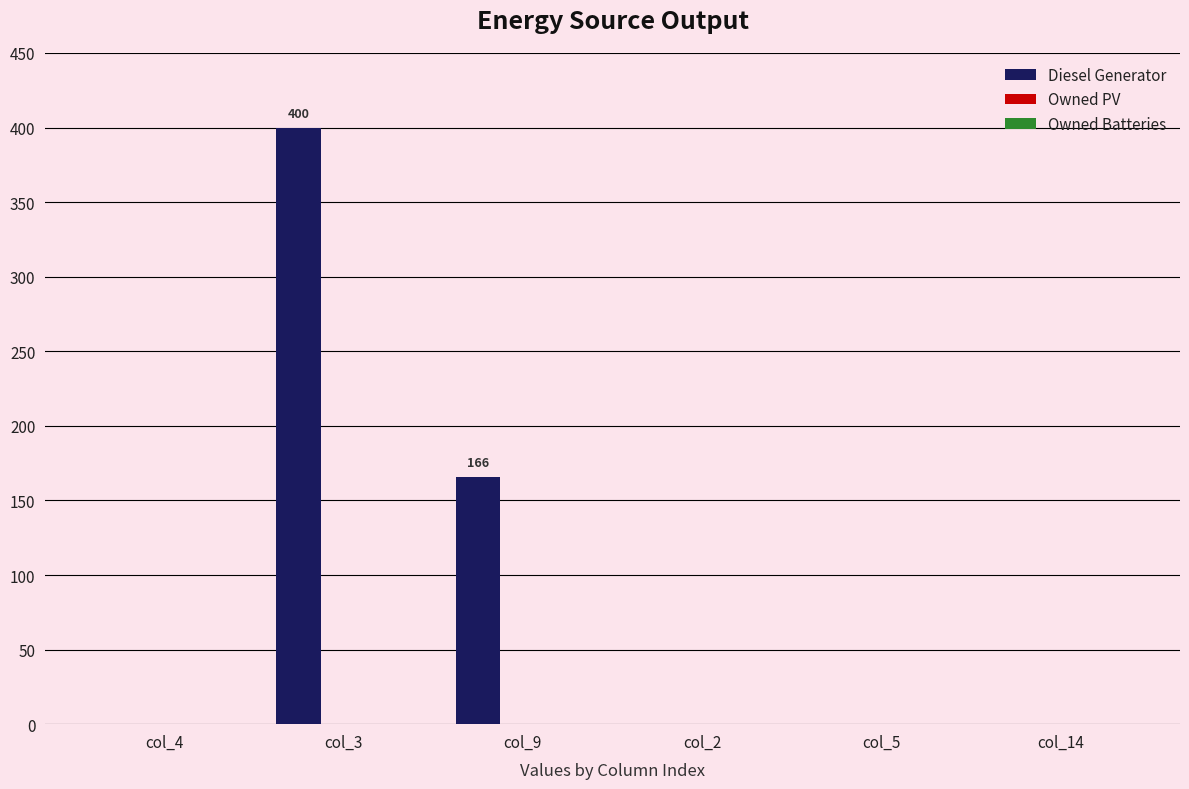

What is the change in value from col_4 to col_3?

+400